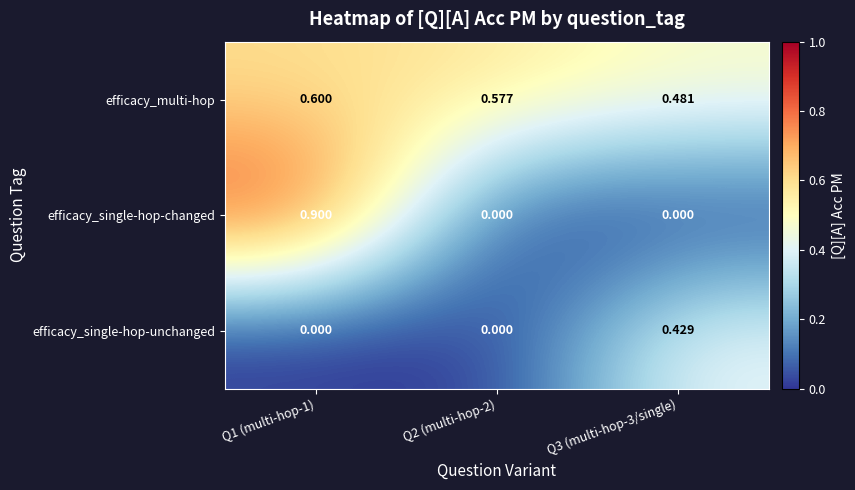

At Q3 (multi-hop-3/single), list the series in order from smallest to largest.

efficacy_single-hop-changed, efficacy_single-hop-unchanged, efficacy_multi-hop